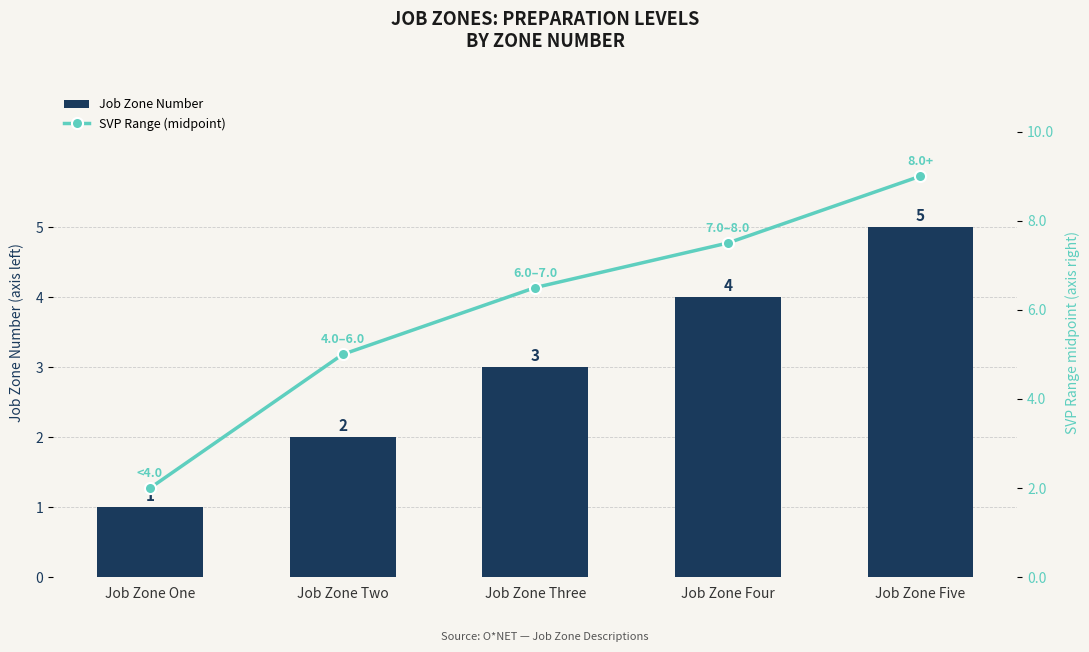

The SVP Range (midpoint) series shows 0.6 at Job Zone One. True or false?

False